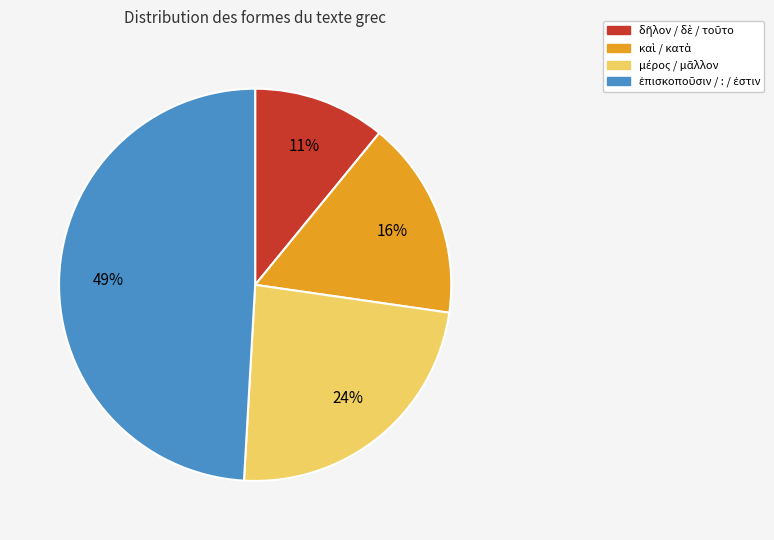

To the nearest percent, what is the difference between the largest and smallest slice percentages?

38%